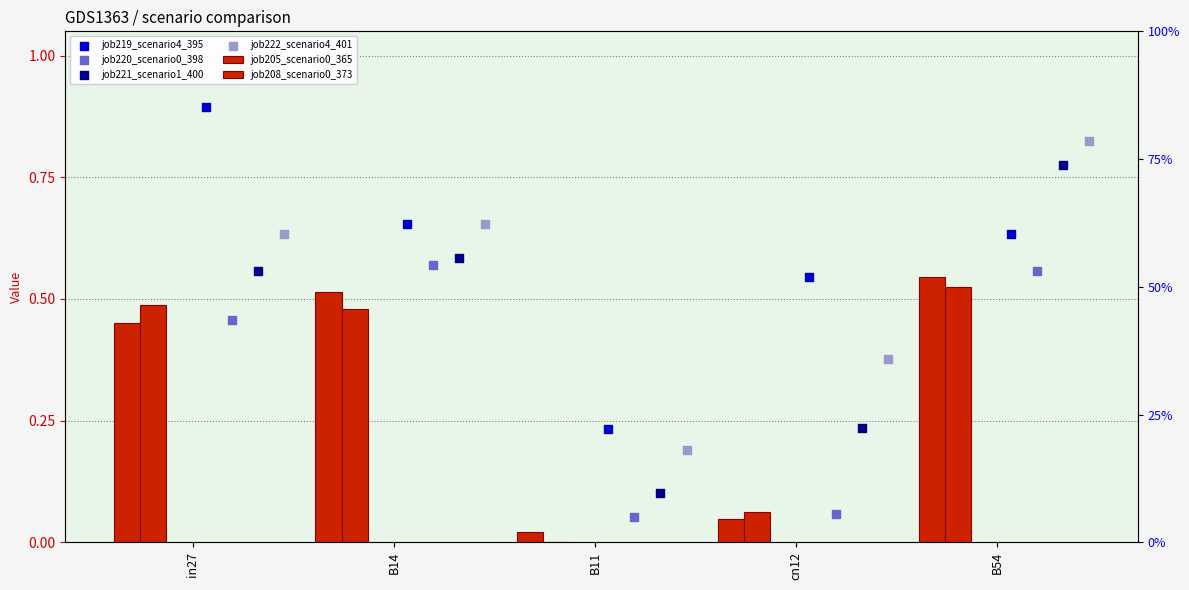

Which series has the largest total across all categories?

job219_scenario4_395